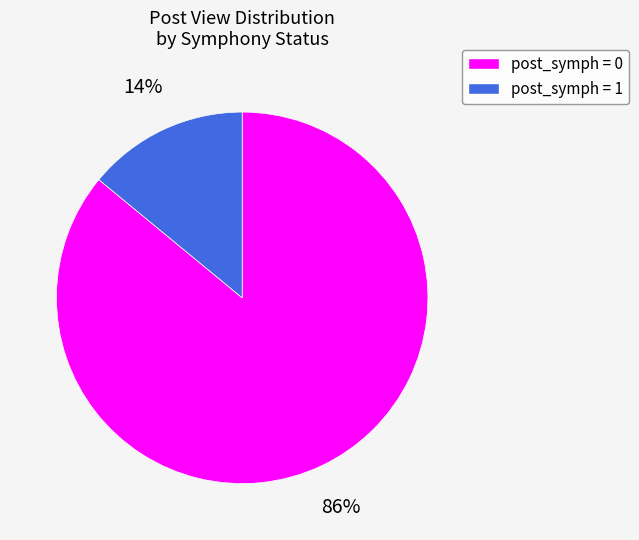

To the nearest percent, what is the average slice percentage?

50%